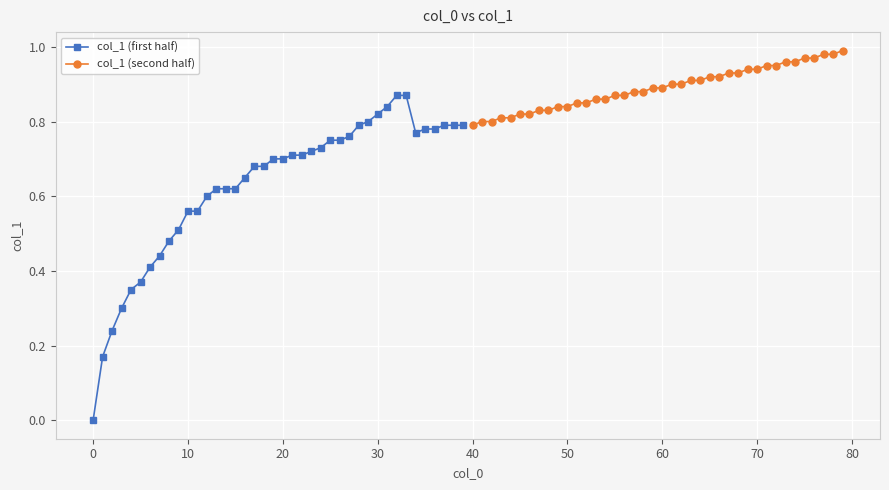

What is the difference between the col_1 (first half) values at 20 and 25?

0.1